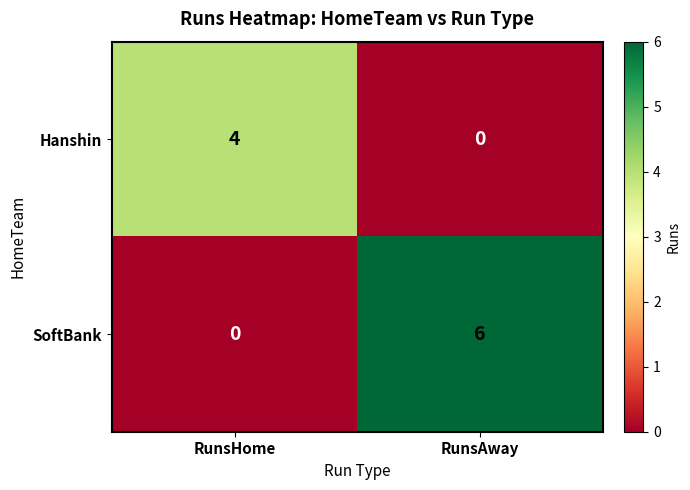

Reading left to right, list all the values displayed in this chart.

Hanshin: RunsHome=4	RunsAway=0
SoftBank: RunsHome=0	RunsAway=6